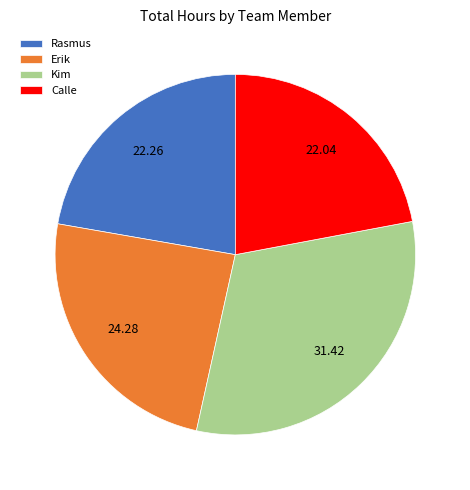

How many segments does this pie chart have?

4